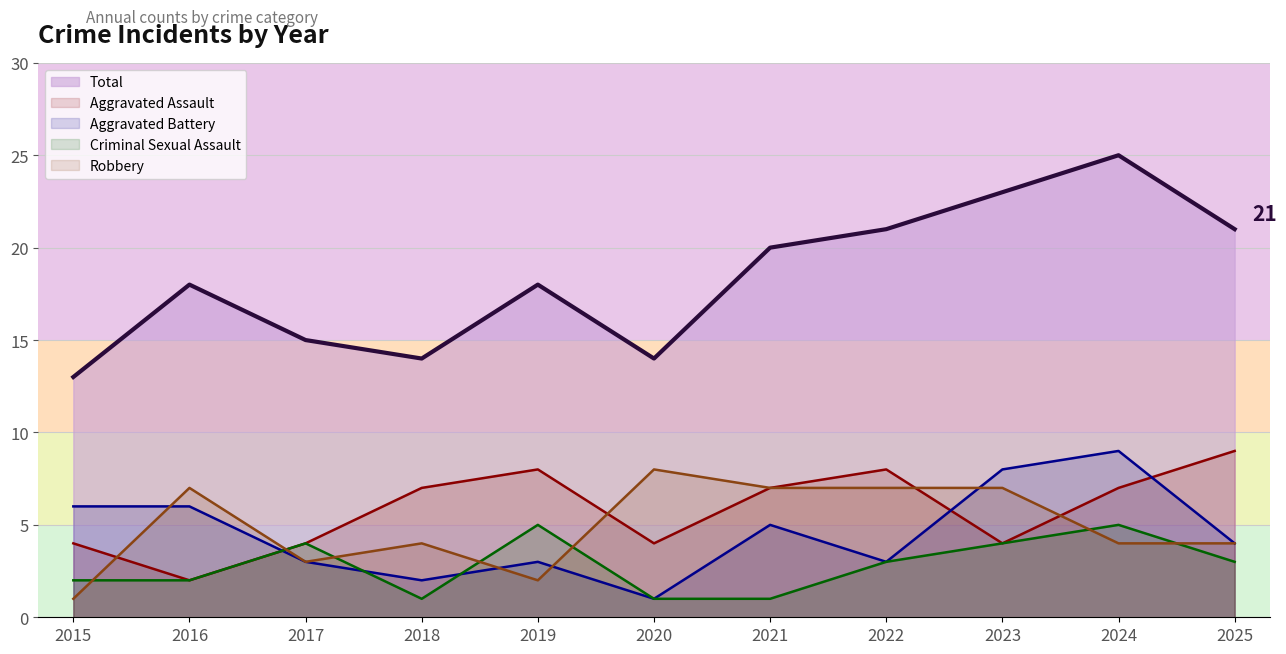

Is it true that Criminal Sexual Assault equals 2 at 2021?

False